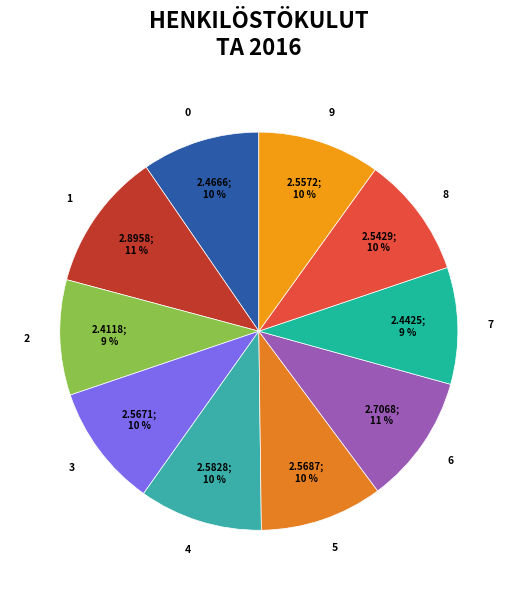

Which category has the biggest portion of the pie?

1